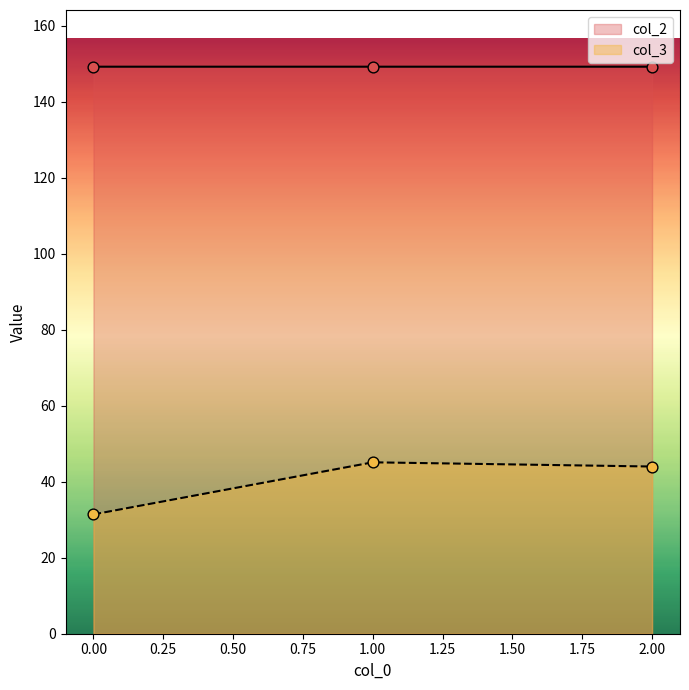

What is the total value across all series at 1.00?

194.3